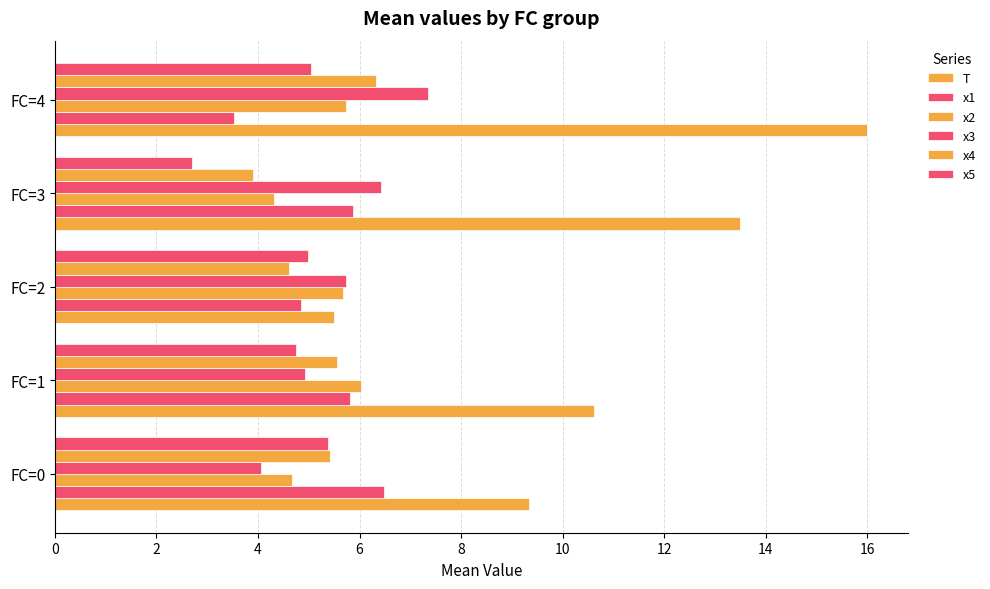

How many values in the x2 series are below 5?

2